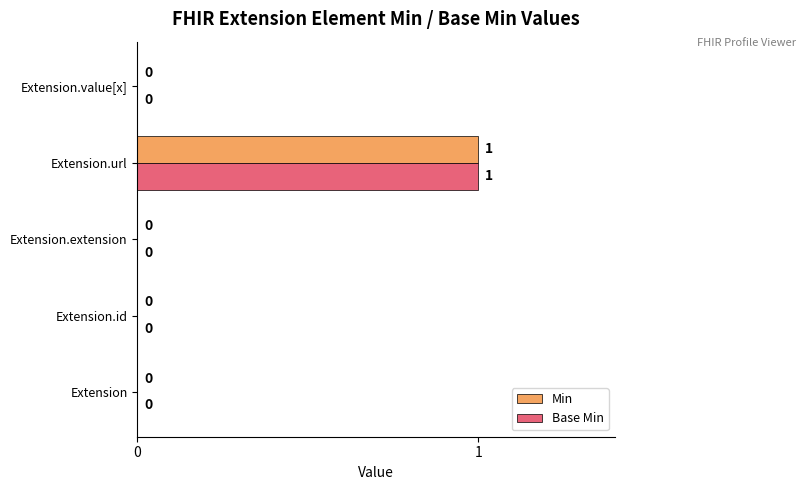

The value of Base Min at Extension.value[x] is 0. True or false?

True